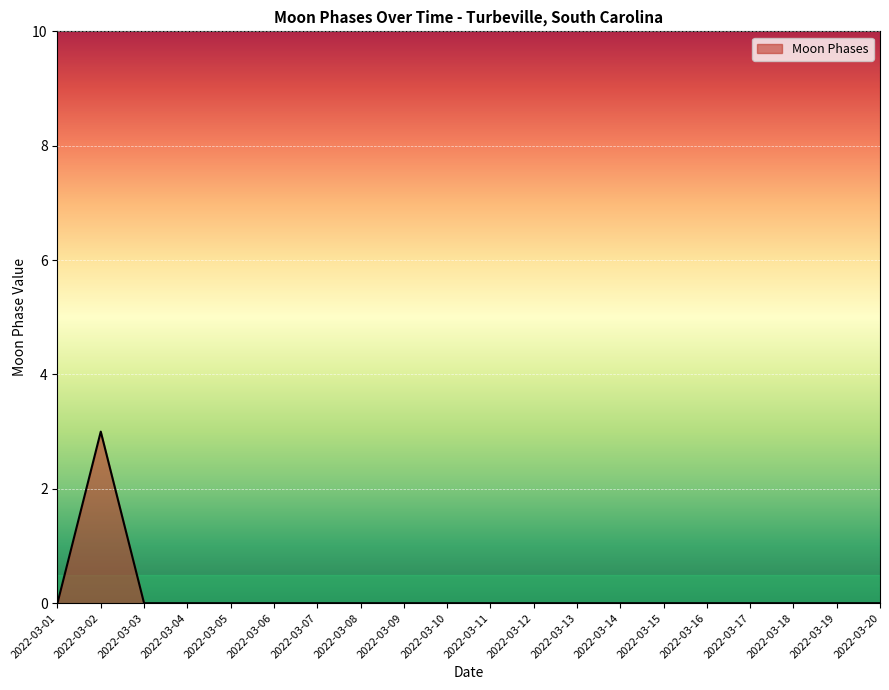

Is it true that the value at 2022-03-08 is 0?

True